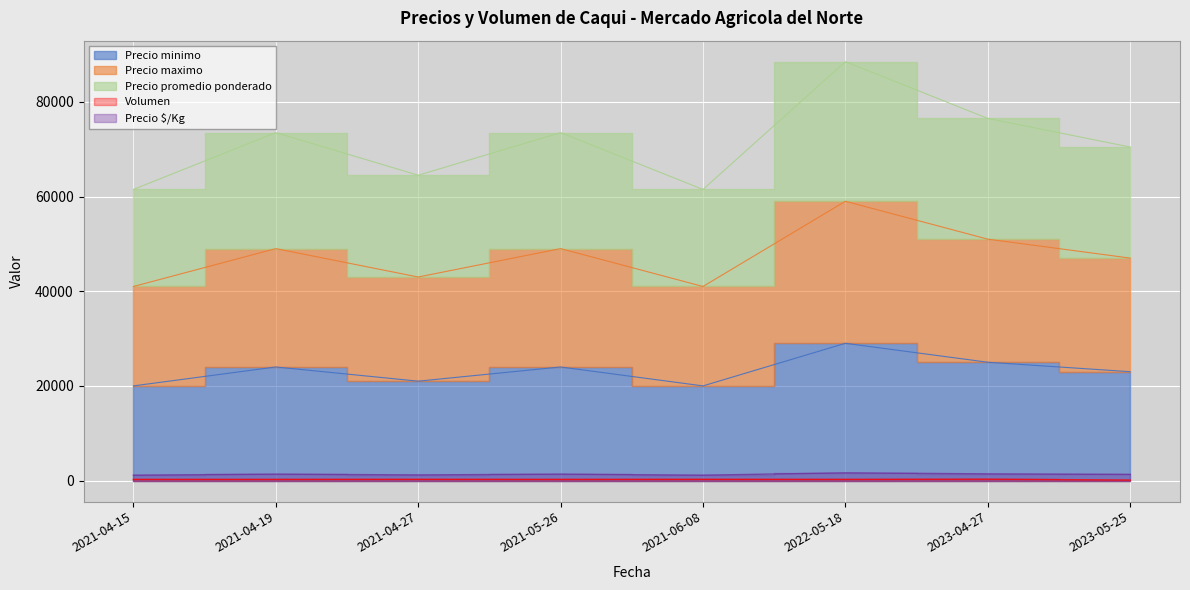

True or false: Precio minimo and Volumen intersect in this chart.

False